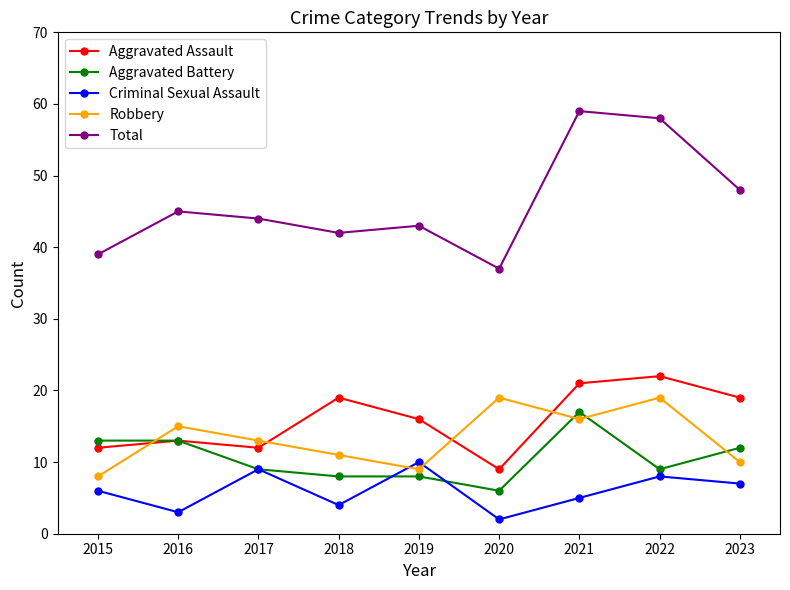

At which category does Criminal Sexual Assault reach its first local valley?

2016